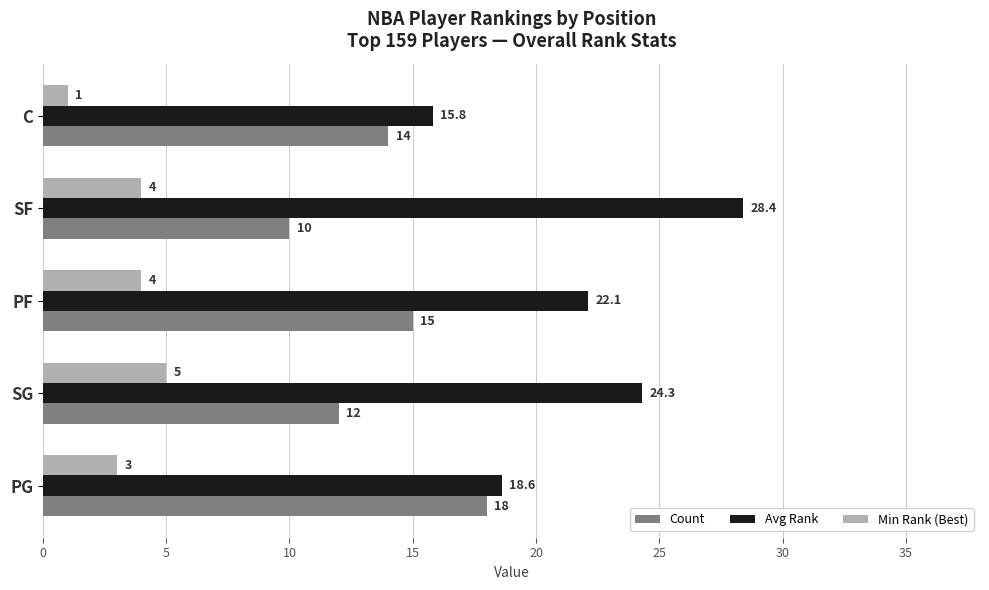

Rank the series by their maximum value, from lowest to highest.

Min Rank (Best), Count, Avg Rank